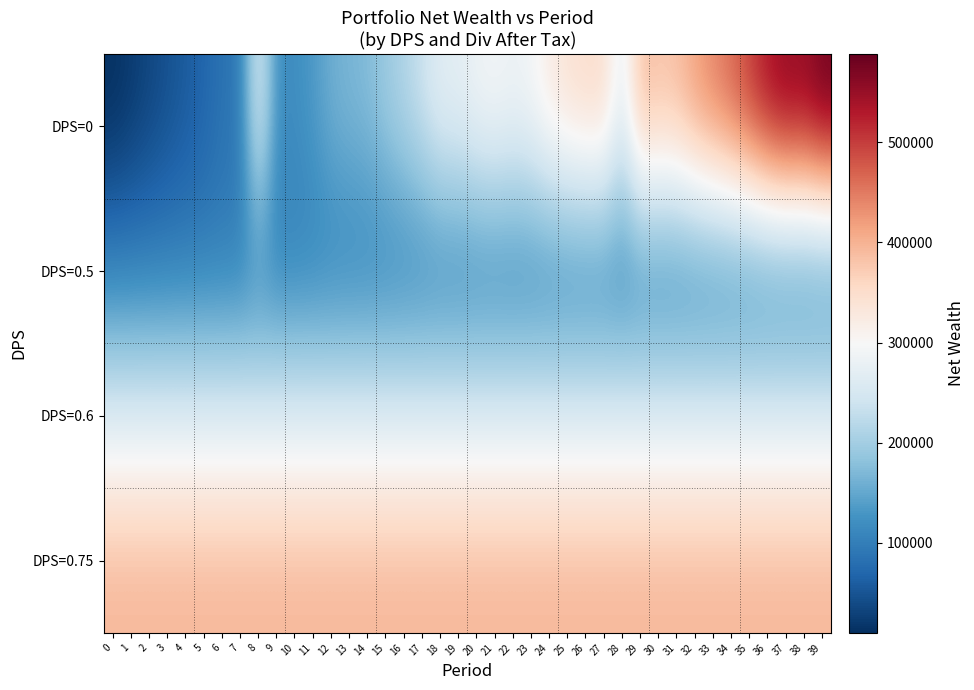

How many categories are shown in the chart?

40